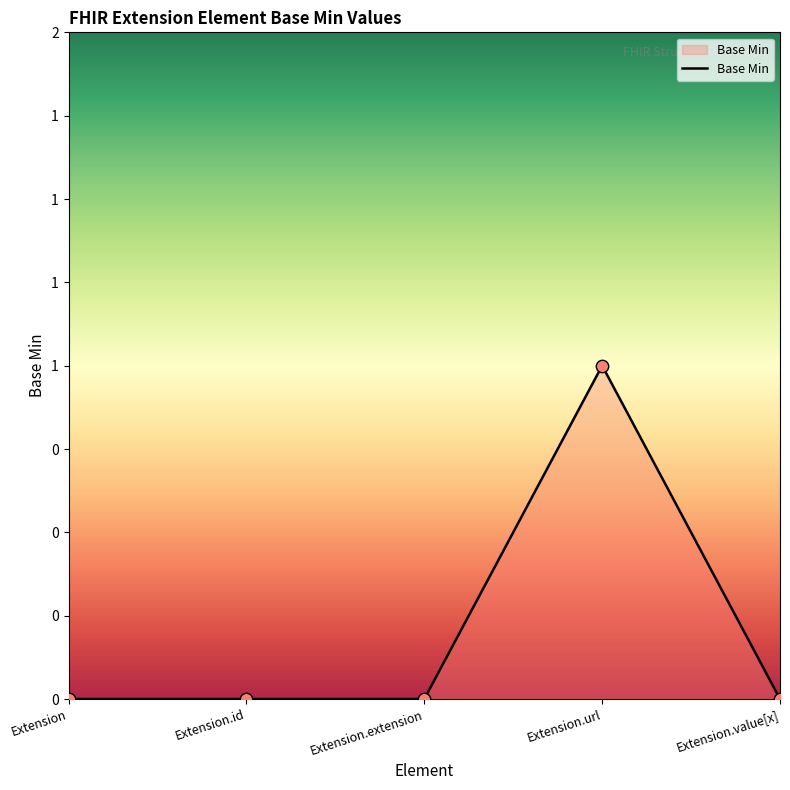

Which has a higher value, Extension.value[x] or Extension.extension?

Extension.value[x]